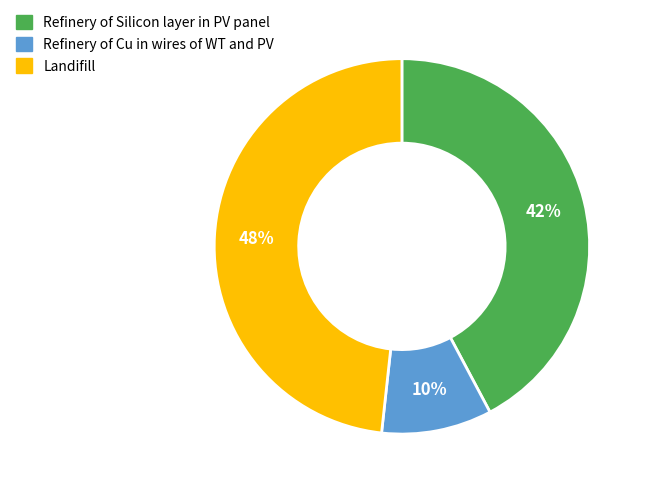

How many segments does this pie chart have?

3